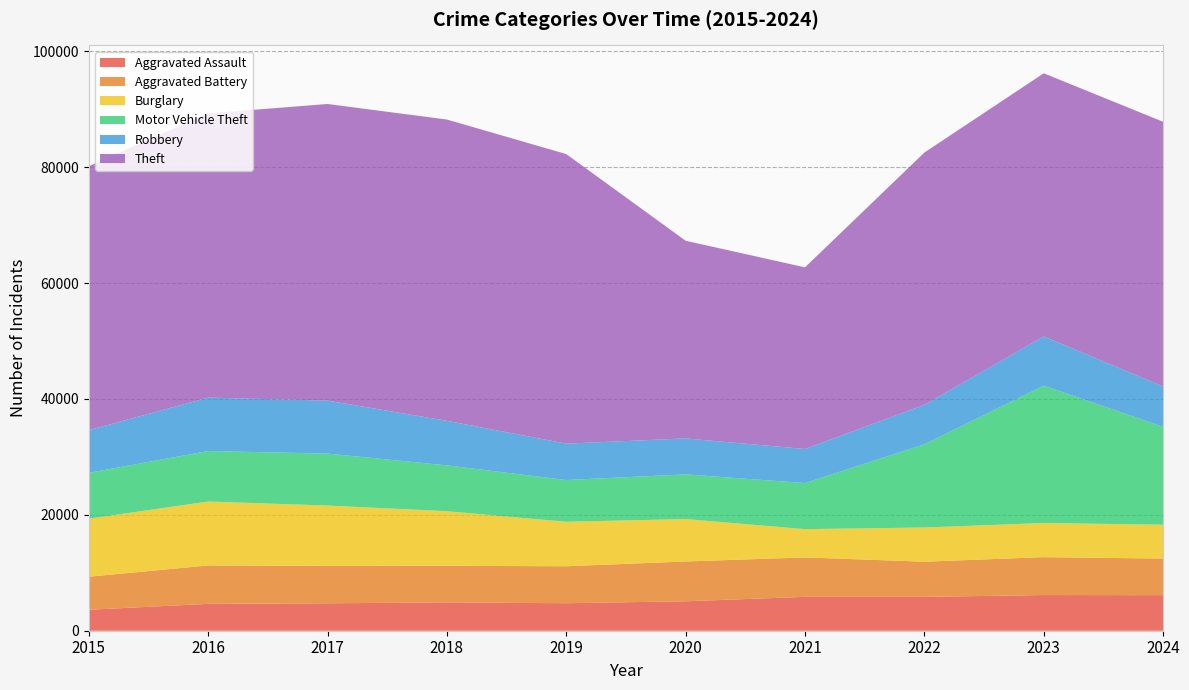

Reading right to left, transcribe all the data shown in this chart.

Aggravated Assault: 6136	6159	5838	5846	5082	4744	4888	4731	4635	3620
Aggravated Battery: 6314	6540	6072	6805	6868	6381	6317	6454	6628	5702
Burglary: 5846	5892	5906	4879	7325	7677	9423	10419	11038	10011
Motor Vehicle Theft: 16902	23699	14360	7957	7707	7206	7908	8965	8712	7916
Robbery: 6960	8499	6812	5876	6207	6279	7690	9147	9218	7364
Theft: 45675	45415	43536	31350	34113	49973	51995	51190	49049	45554